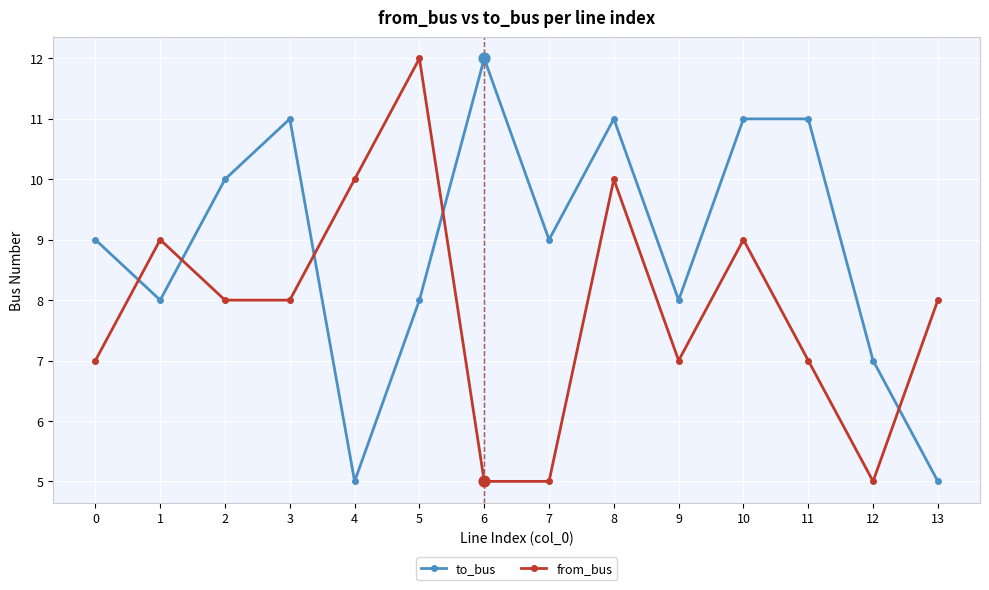

Which series changed the most between 9 and 10?

to_bus